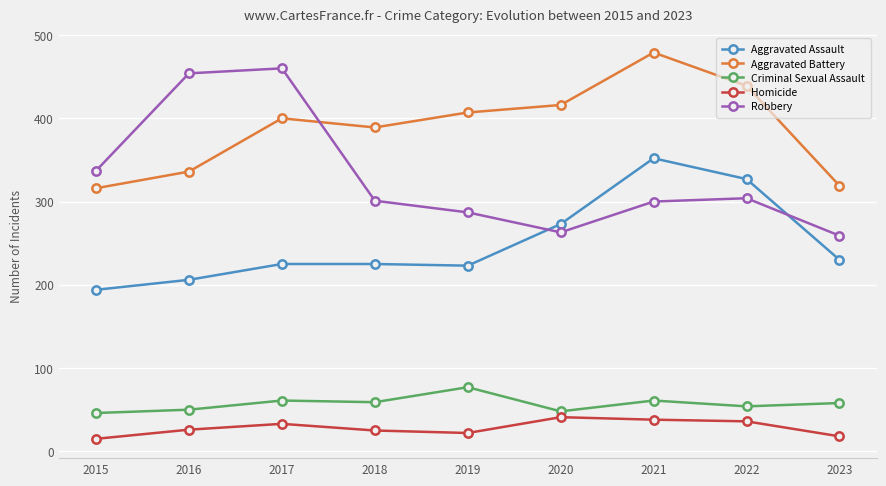

True or false: Homicide and Criminal Sexual Assault cross at least once.

False